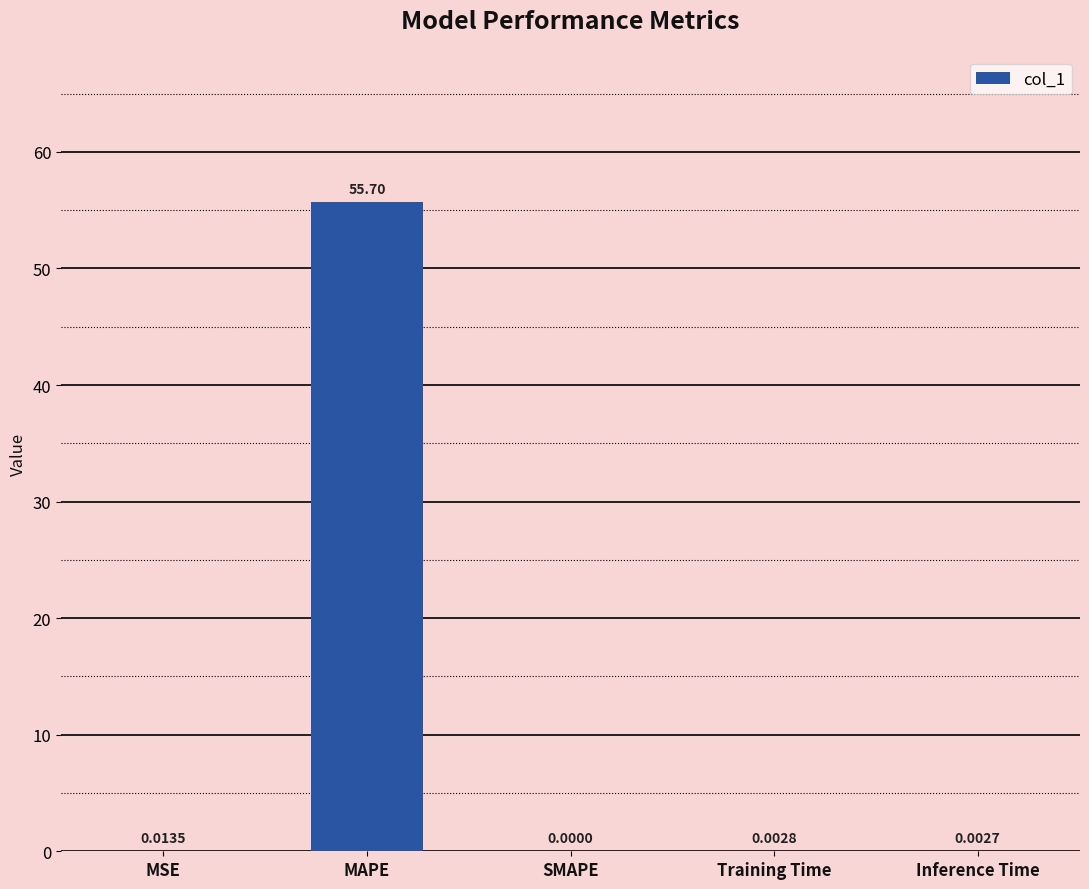

True or false: the data shows 0.0 at Training Time.

True